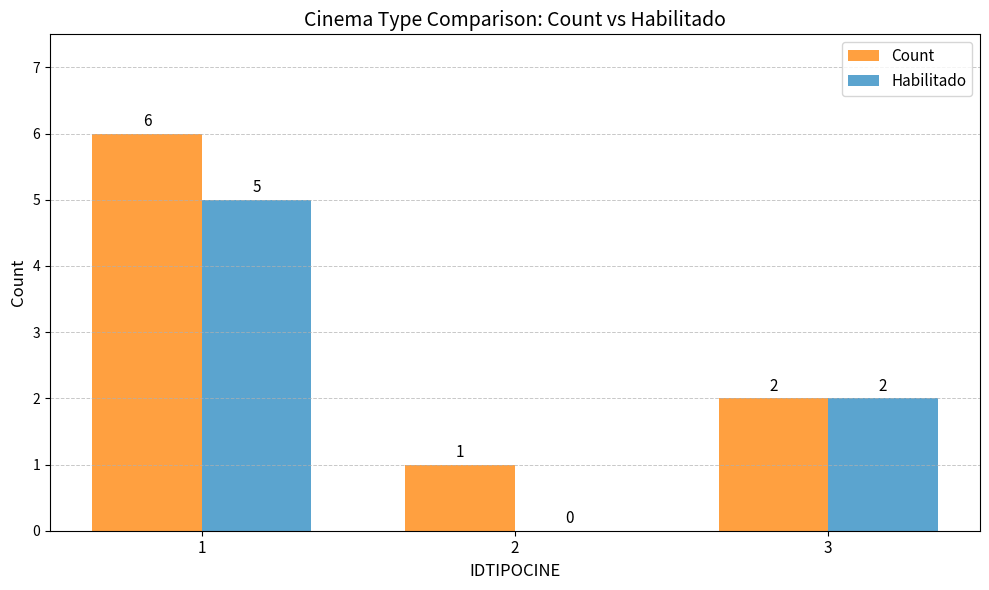

What is the maximum value shown in the chart?

6